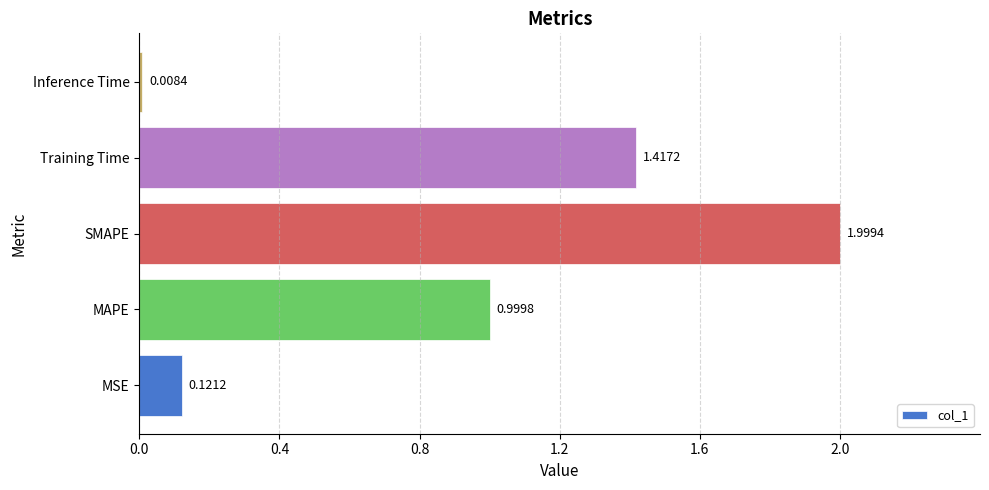

What is the difference between the maximum and minimum values?

2.0